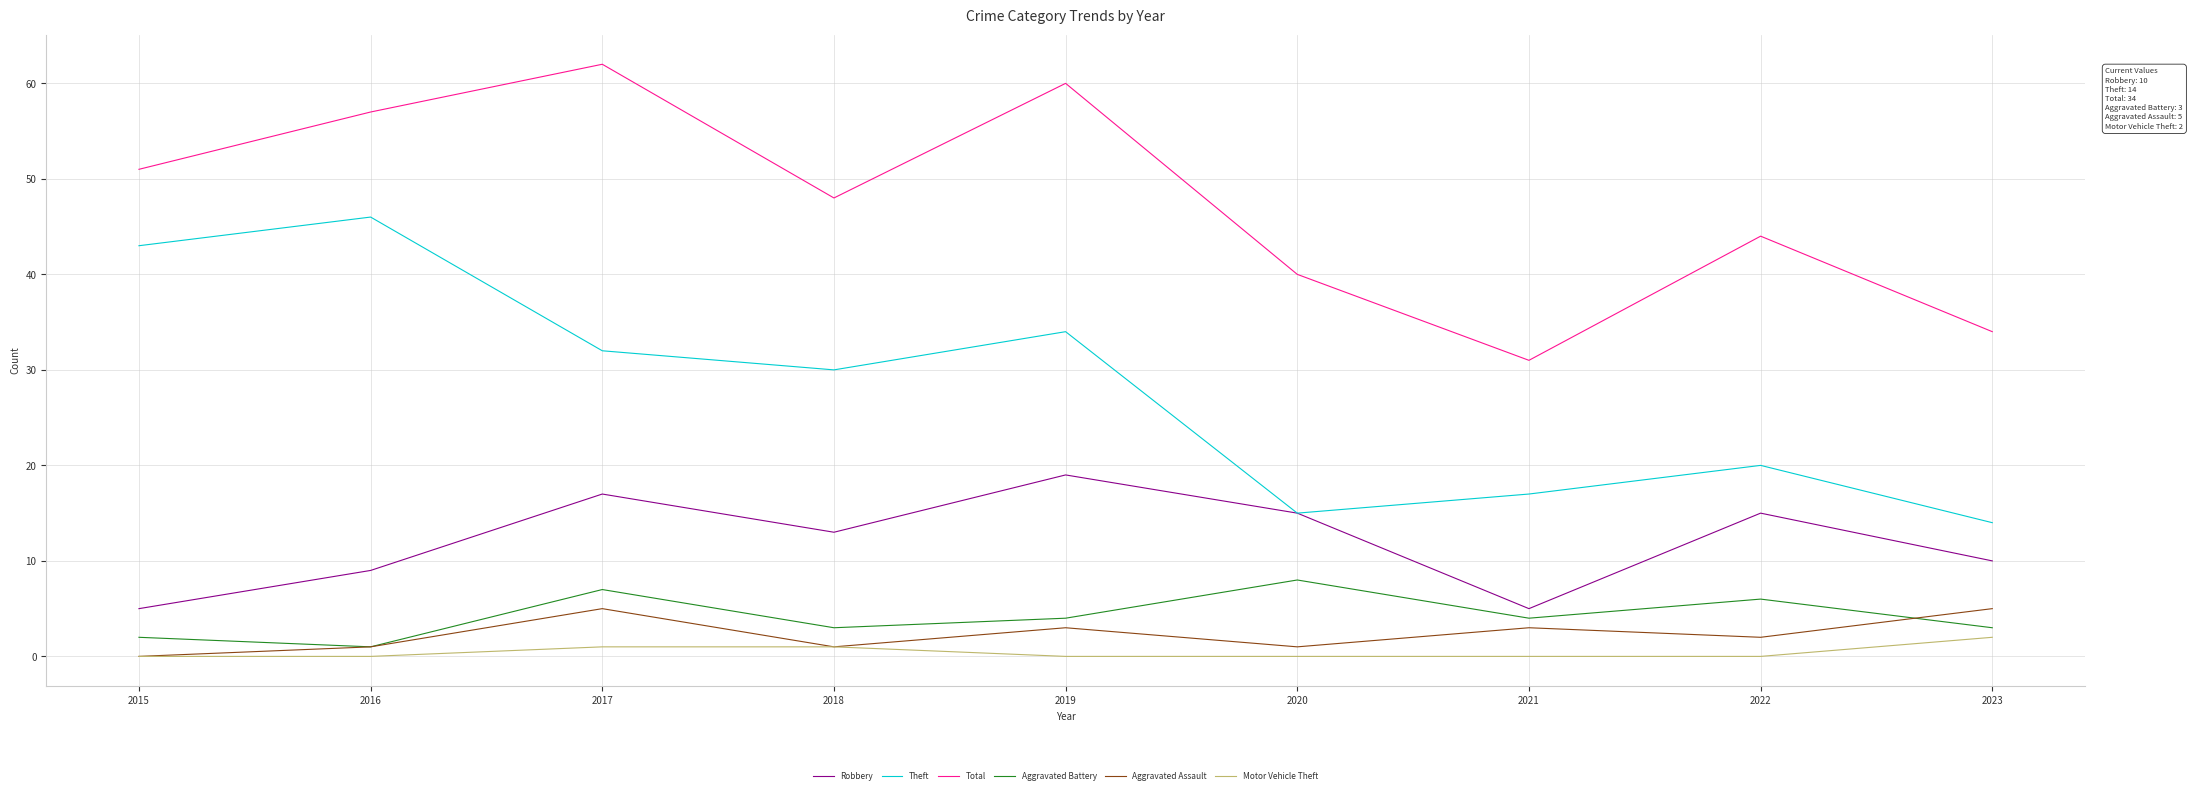

The value of Robbery at 2021 is 1. True or false?

False